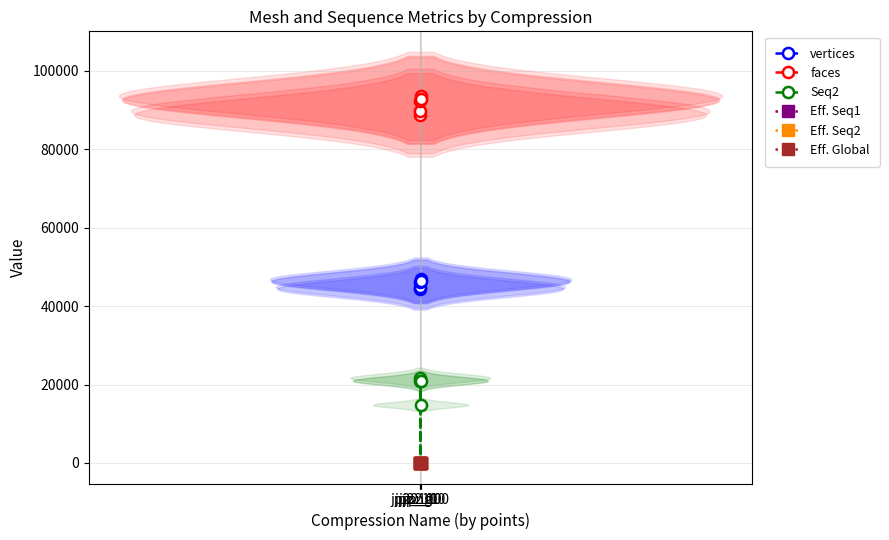

True or false: faces has more than 0 points higher than both neighbors.

True